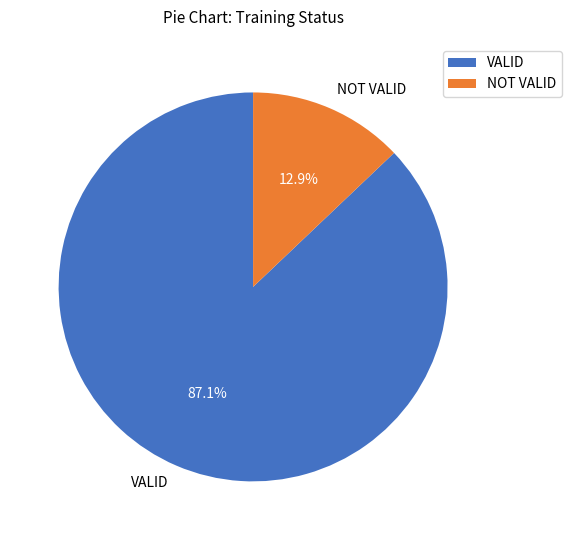

The VALID slice represents 87% of the pie. True or false?

True